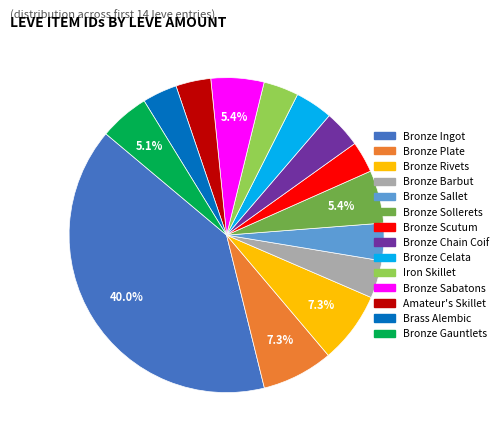

Which category has the biggest portion of the pie?

Bronze Ingot